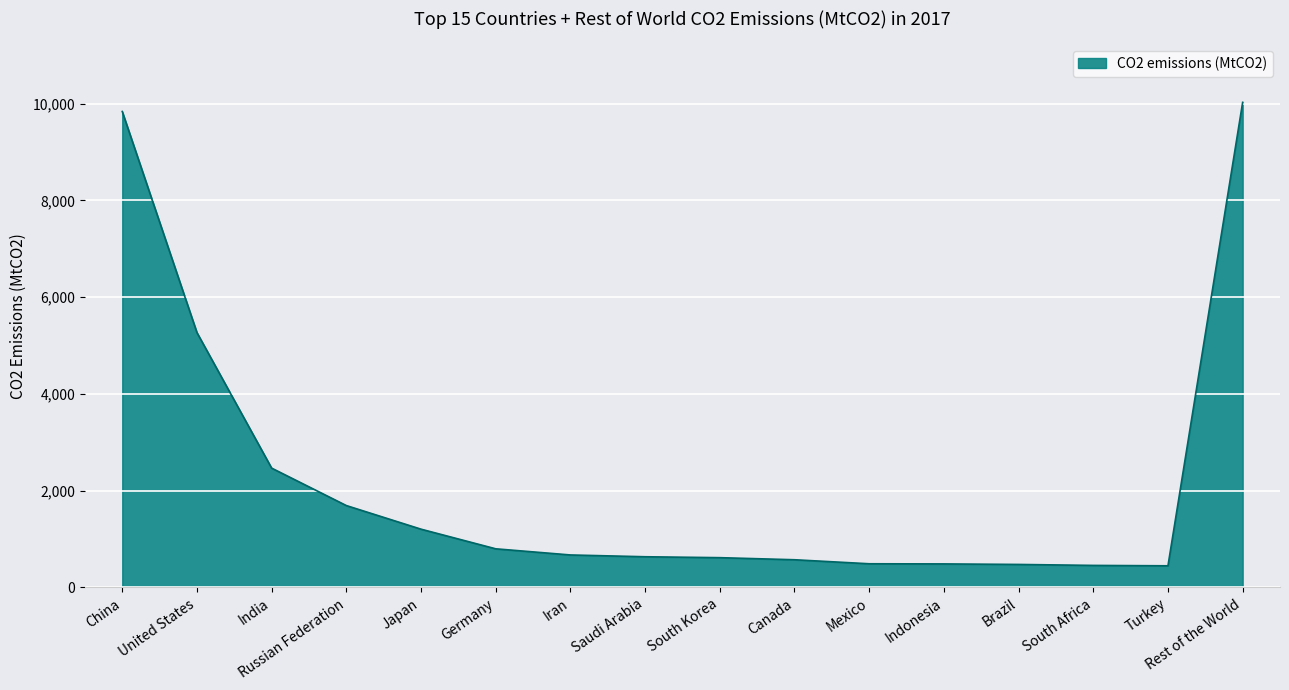

How many lines are shown in the chart?

1